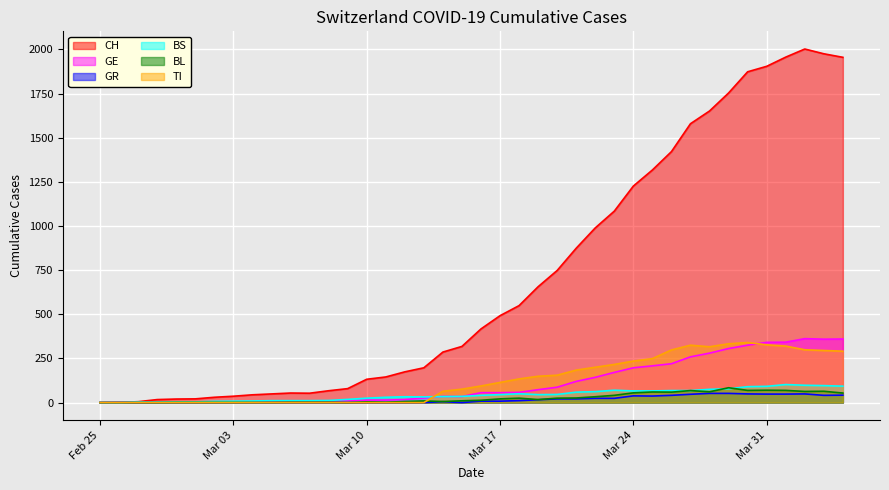

Which series has the widest spread of values?

CH